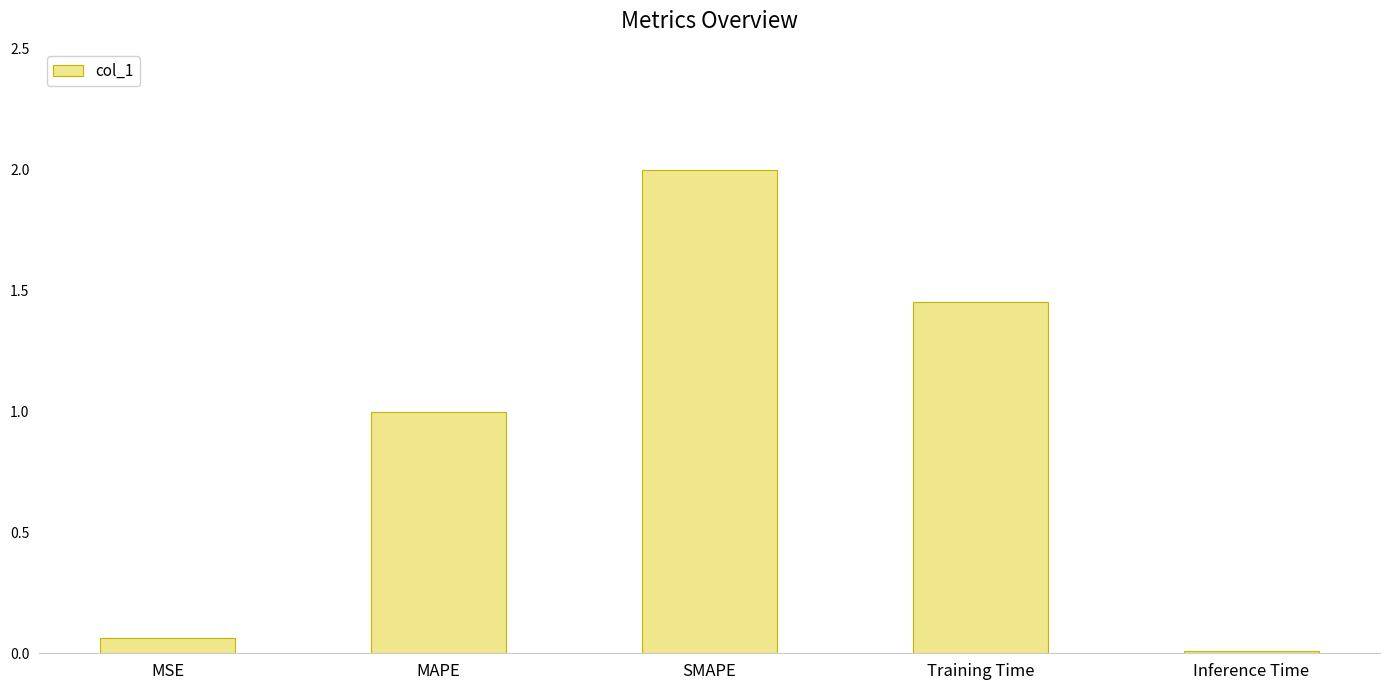

What is the average value?

0.9